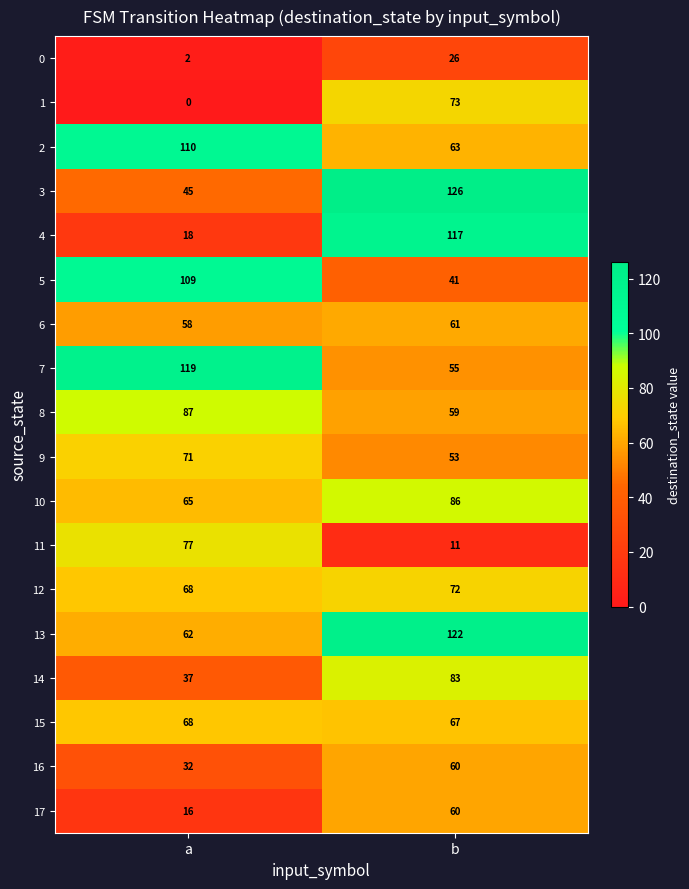

Which series has the widest spread of values?

4